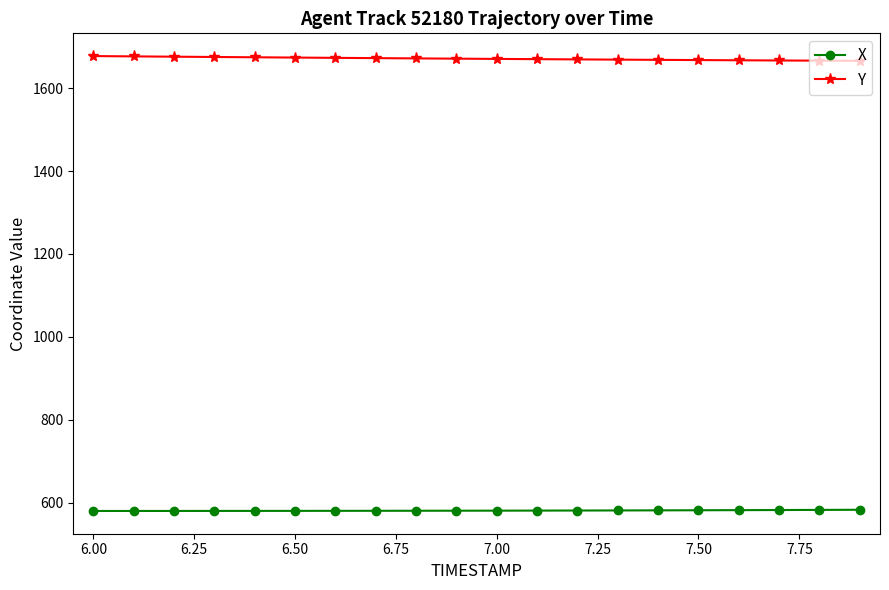

What is the minimum value for X?

580.0